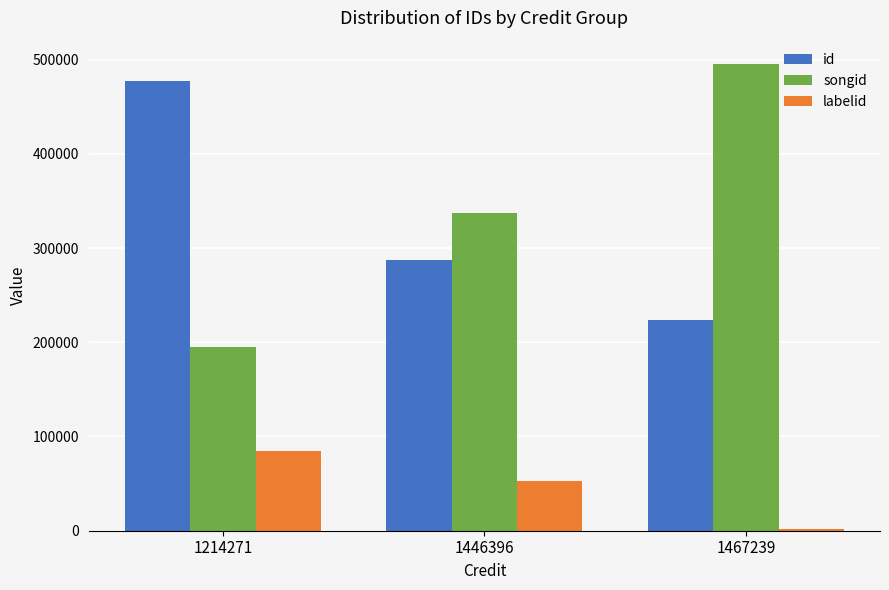

What is the sum of the labelid values at 1446396 and 1214271?

137263